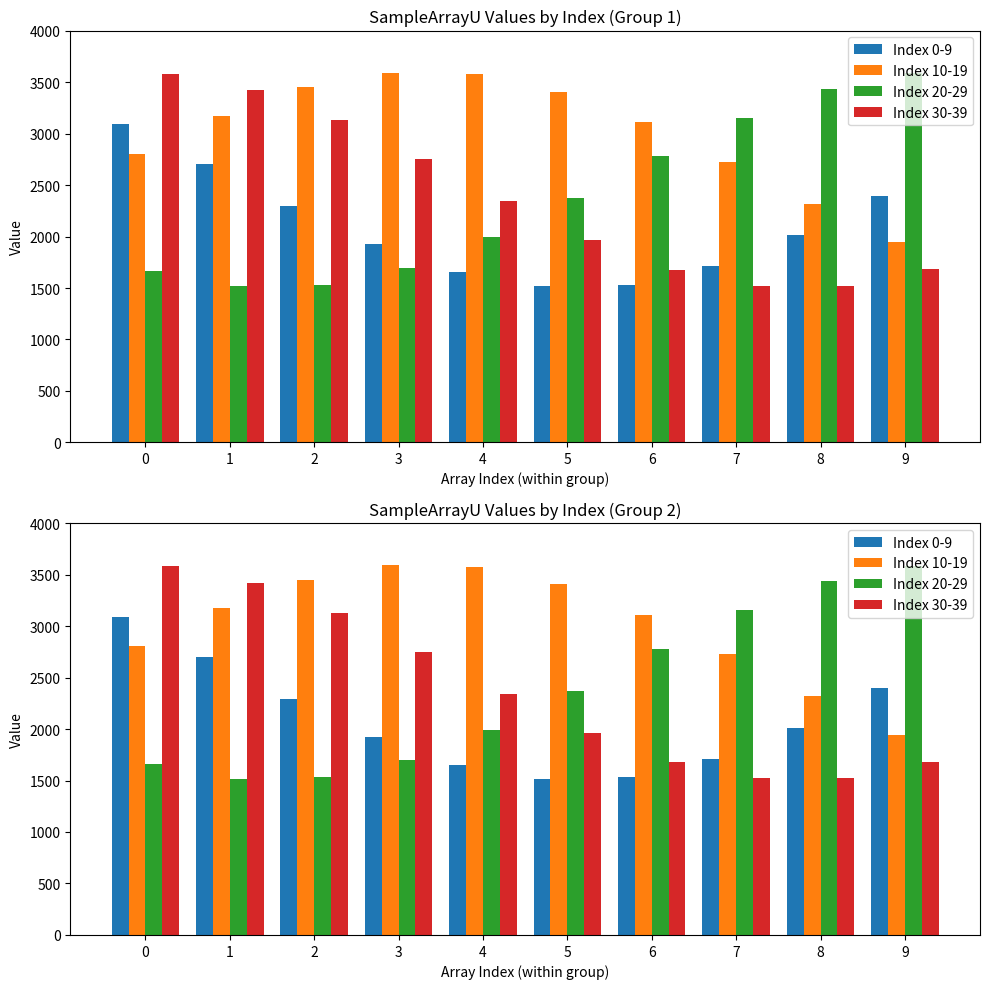

Reading left to right, transcribe all the data shown in this chart.

Index 0-9: 3089	2702	2294	1926	1652	1515	1534	1709	2010	2394
Index 10-19: 2802	3173	3450	3591	3576	3406	3108	2725	2317	1945
Index 20-29: 1665	1519	1530	1695	1991	2372	2779	3153	3436	3587
Index 30-39: 3581	3420	3128	2750	2341	1966	1678	1523	1524	1681